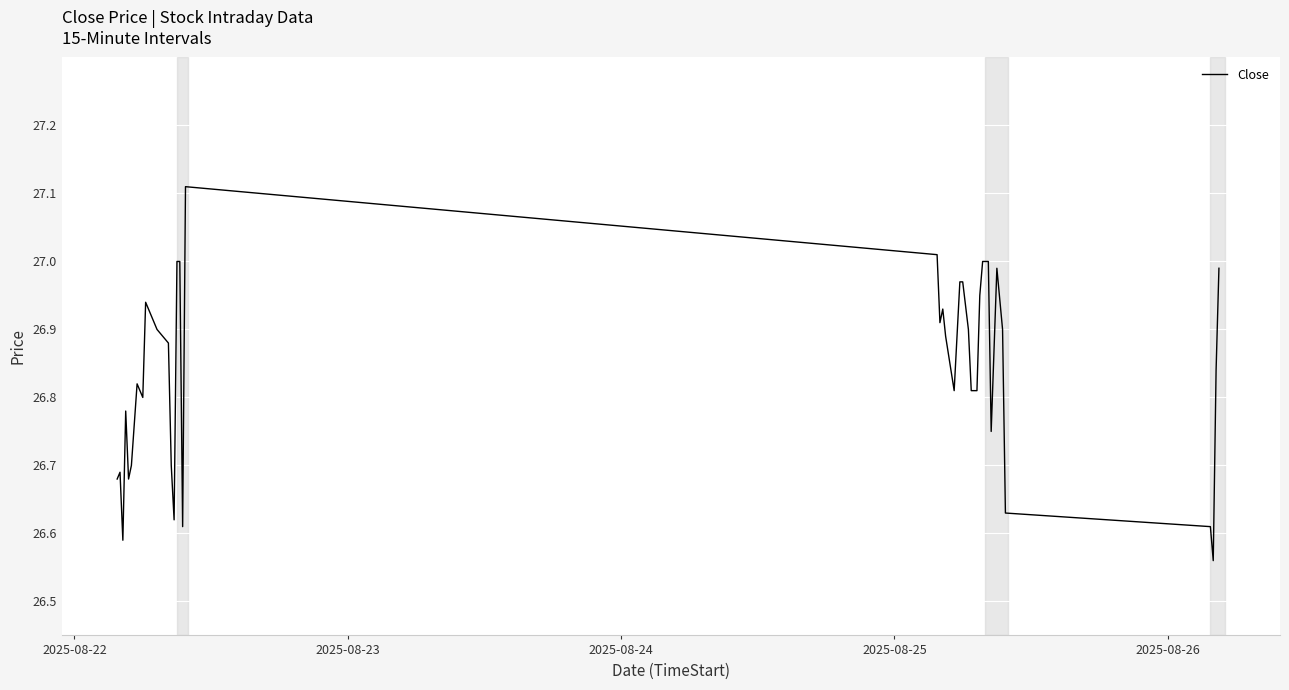

What is the difference between the maximum and minimum values?

0.6